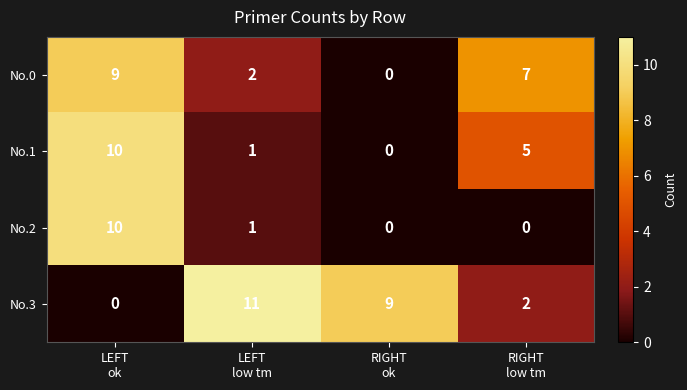

What is the average value of the No.2 series?

3